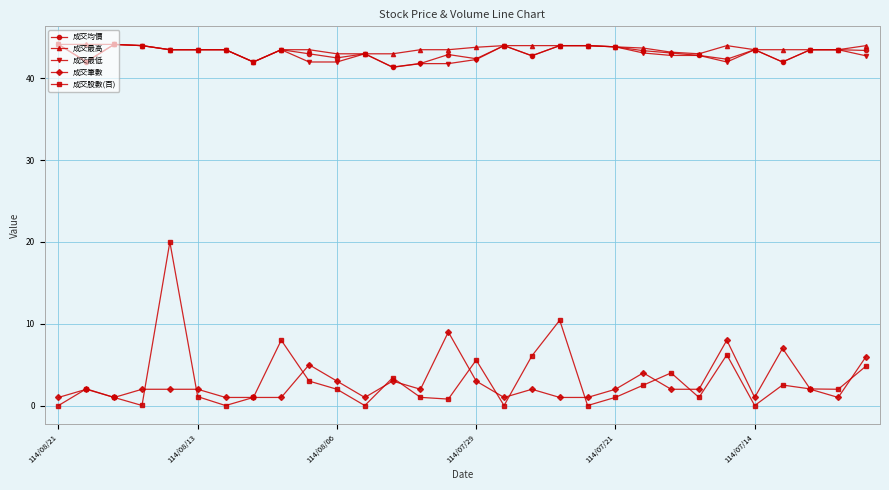

Is this an area chart (filled region under the line)?

No